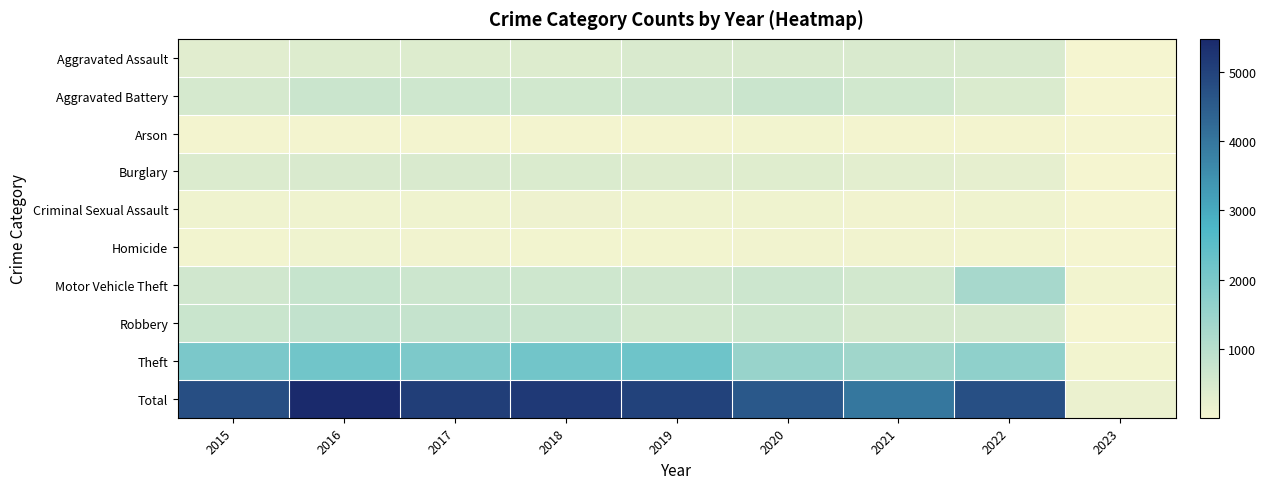

Reading right to left, what are all the values shown in this chart?

Aggravated Assault: 2023=18	2022=457	2021=452	2020=468	2019=452	2018=392	2017=396	2016=402	2015=323
Aggravated Battery: 2023=20	2022=448	2021=587	2020=691	2019=608	2018=600	2017=623	2016=691	2015=515
Arson: 2023=1	2022=31	2021=43	2020=55	2019=32	2018=37	2017=23	2016=40	2015=35
Burglary: 2023=12	2022=251	2021=280	2020=363	2019=383	2018=443	2017=453	2016=451	2015=422
Criminal Sexual Assault: 2023=1	2022=94	2021=82	2020=89	2019=102	2018=122	2017=90	2016=87	2015=105
Homicide: 2023=1	2022=47	2021=69	2020=81	2019=53	2018=56	2017=82	2016=87	2015=50
Motor Vehicle Theft: 2023=55	2022=1272	2021=560	2020=674	2019=611	2018=631	2017=680	2016=756	2015=614
Robbery: 2023=16	2022=496	2021=506	2020=639	2019=577	2018=741	2017=780	2016=819	2015=726
Theft: 2023=45	2022=1653	2021=1392	2020=1518	2019=2190	2018=2140	2017=1968	2016=2148	2015=1981
Total: 2023=169	2022=4749	2021=3971	2020=4578	2019=5008	2018=5162	2017=5095	2016=5481	2015=4771